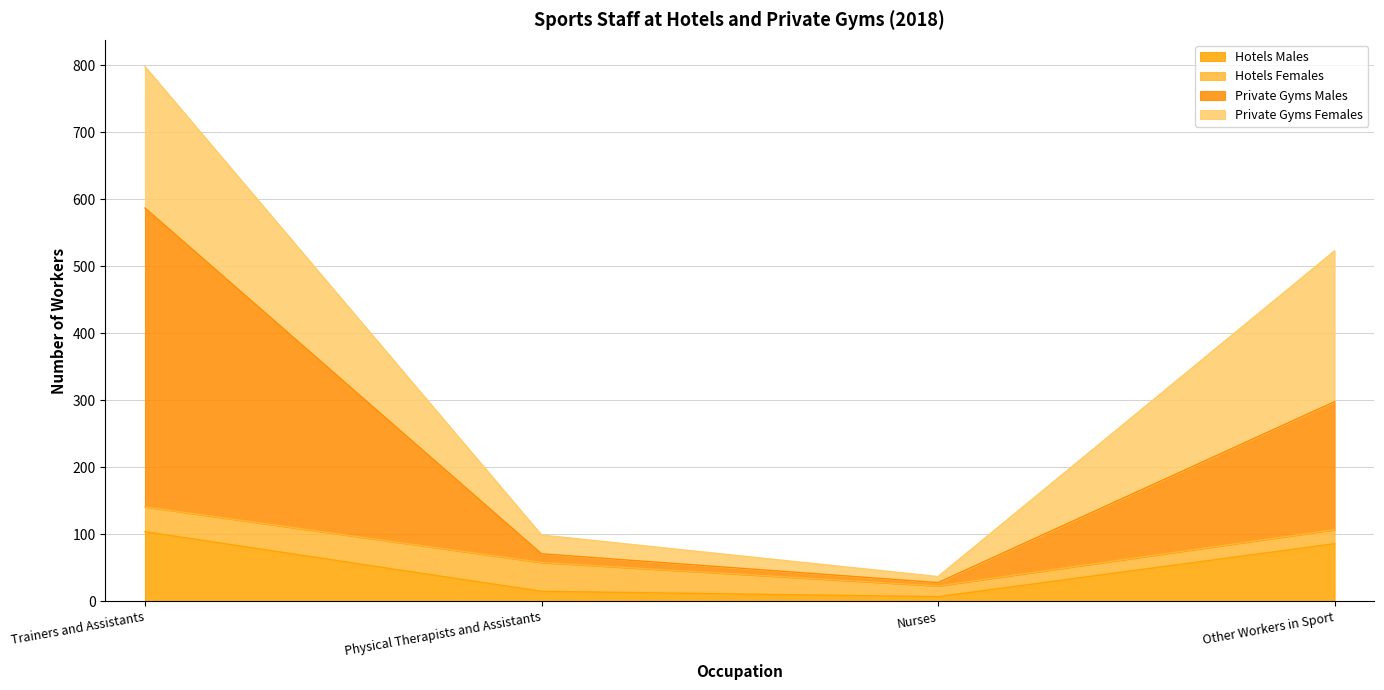

At which label is Hotels Males closest to 55?

Other Workers in Sport